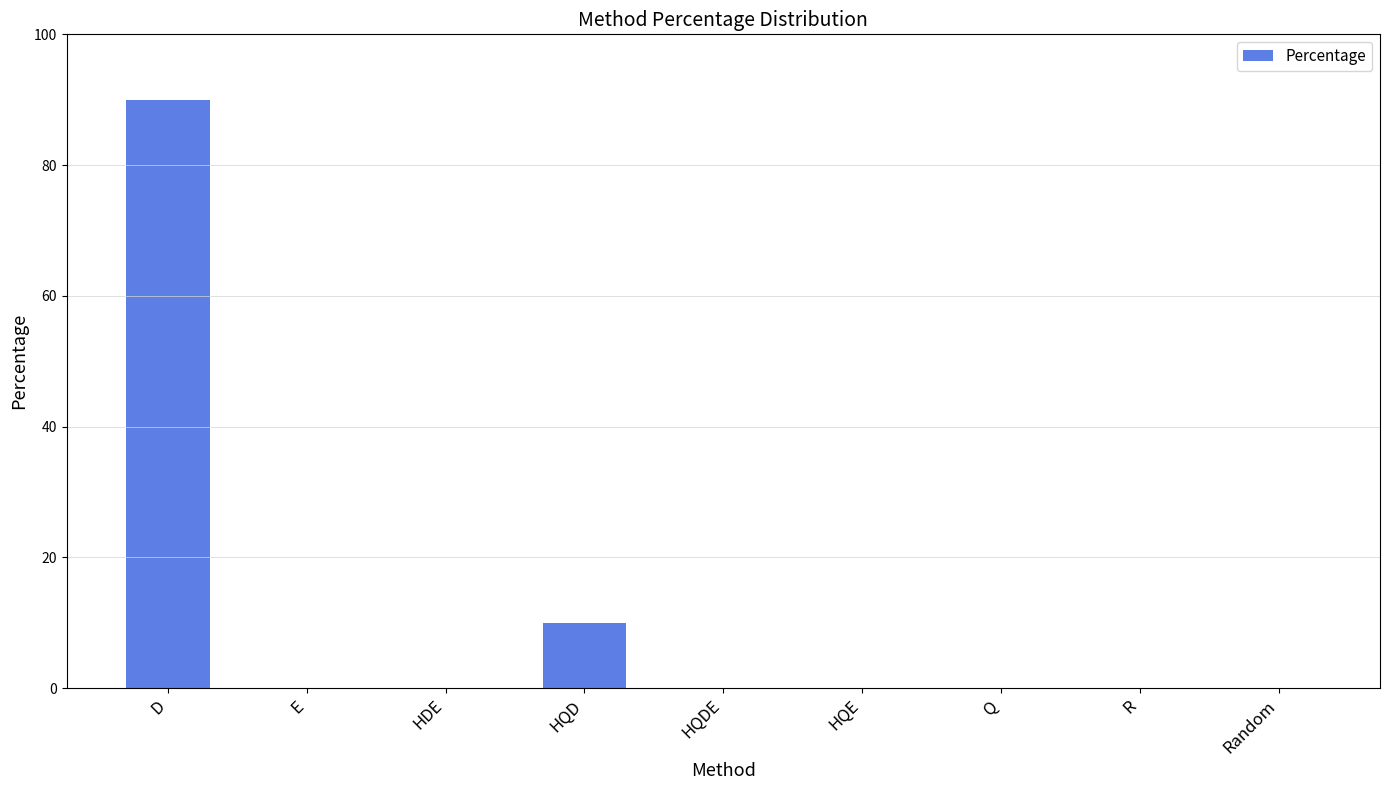

The value at Random is 56. True or false?

False